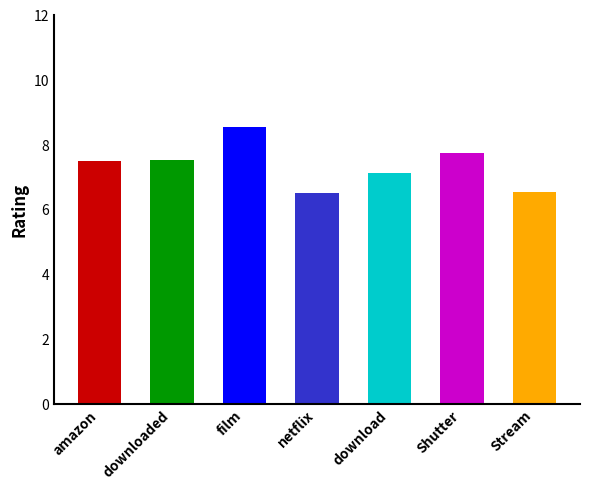

Is it true that the value at download is 12.4?

False